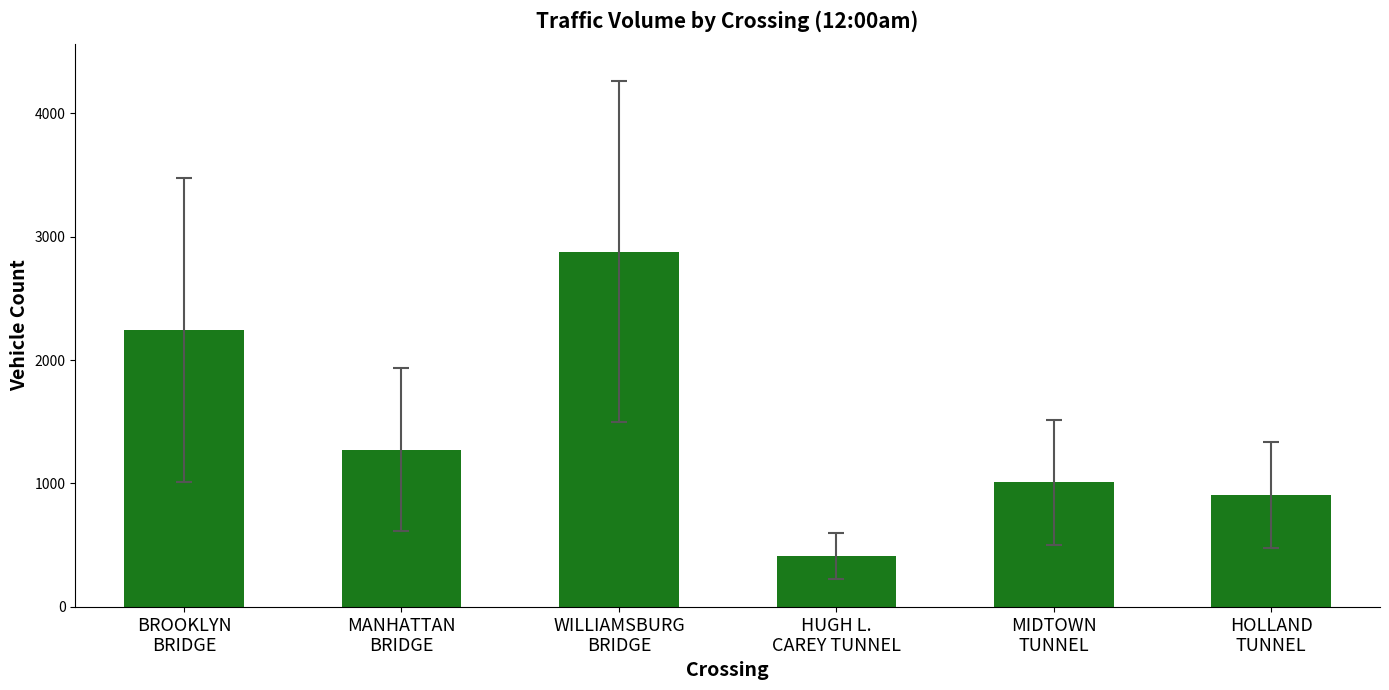

Count the number of data series in this chart.

1